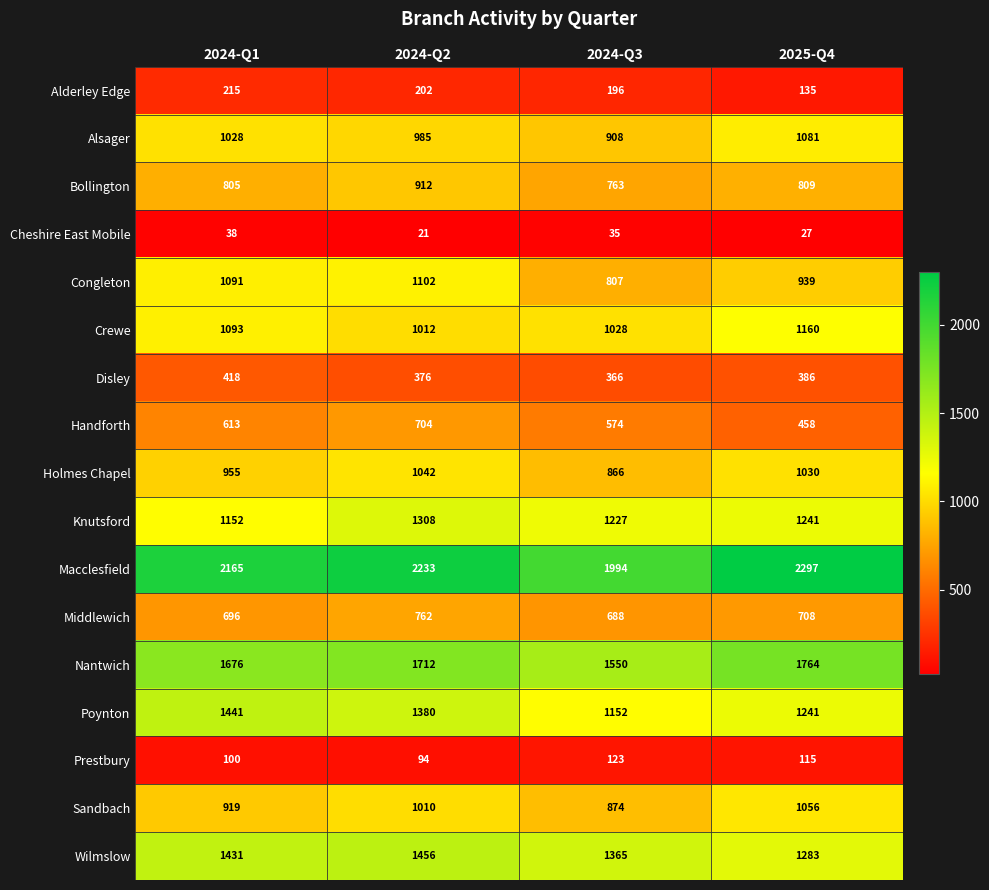

At how many categories does at least one series exceed 1948?

4